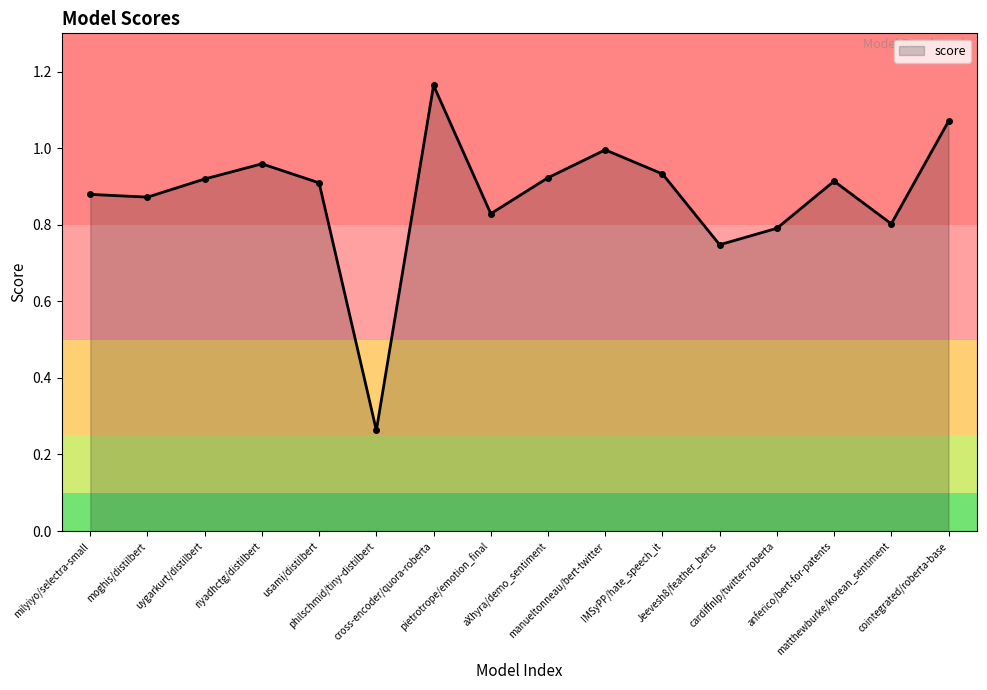

How many points are higher than both their immediate neighbors (excluding endpoints)?

4